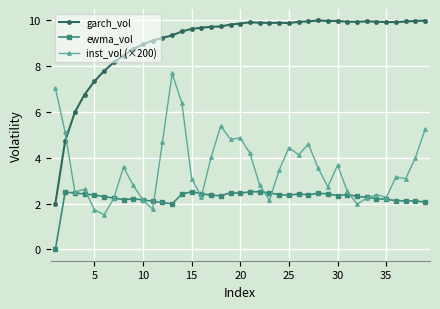

What are all the series names shown in the legend?

garch_vol, ewma_vol, inst_vol (×200)